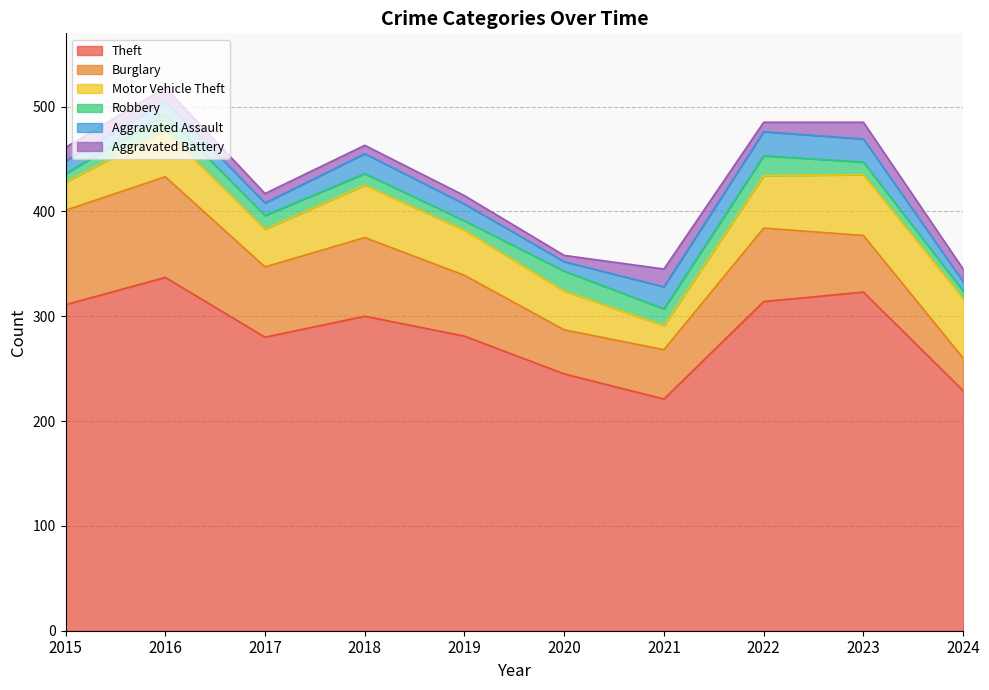

Count the number of categories in the chart.

10